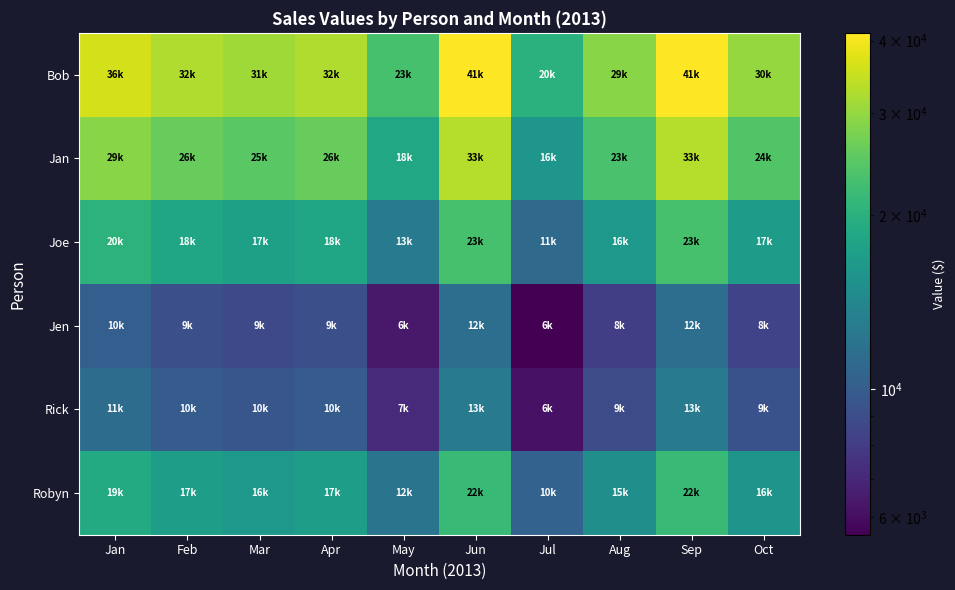

Which series changed the most between Feb and Aug?

Bob